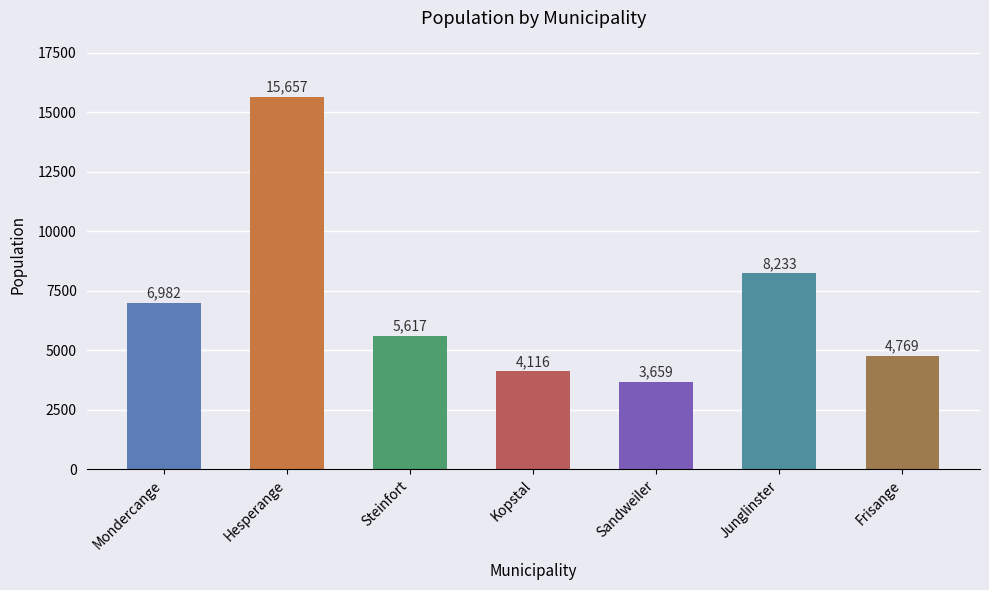

What is the difference between the second highest and second lowest values?

4117